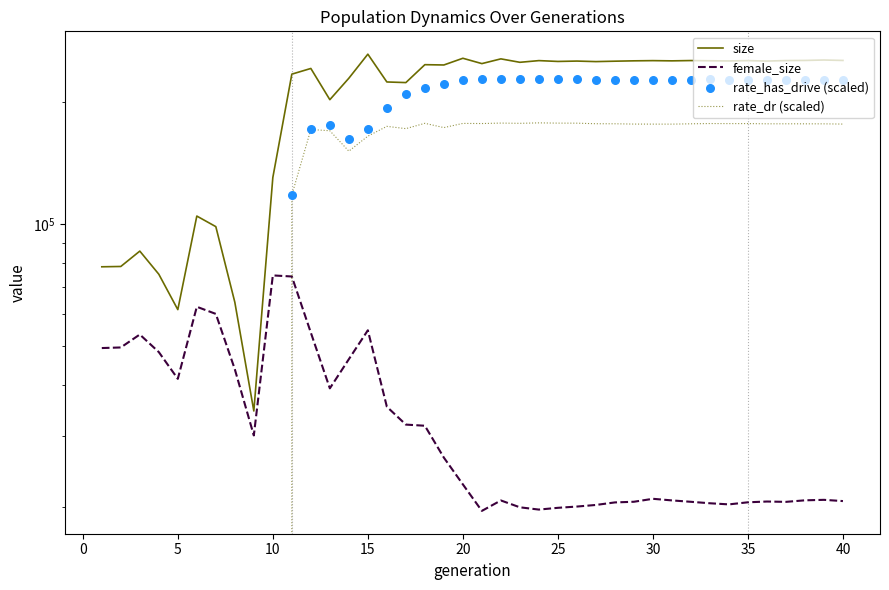

At how many categories does at least one series exceed 103428?

32